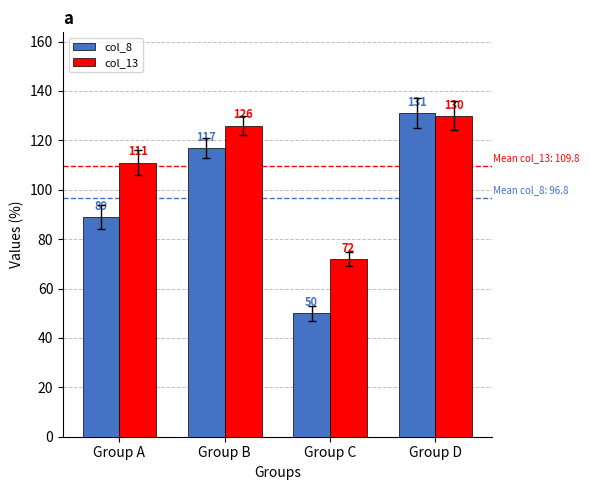

At which category is the sum across all series the highest?

Group D